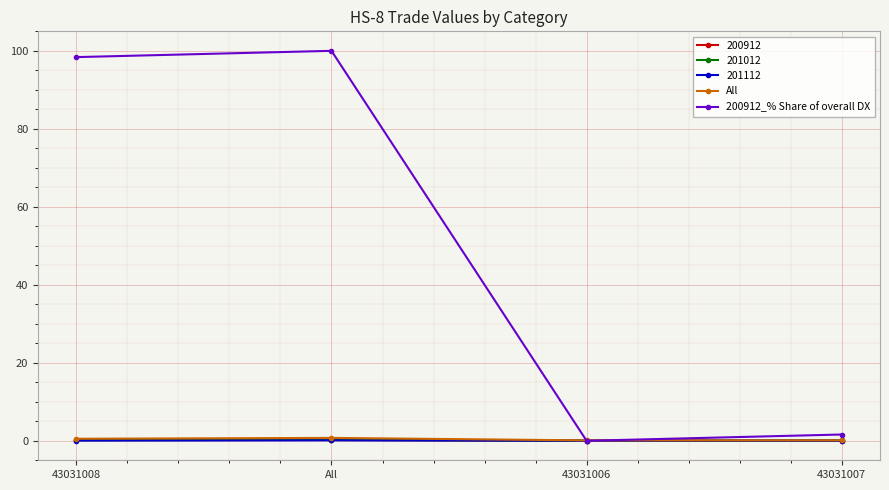

What are all the series names shown in the legend?

200912, 201012, 201112, All, 200912_% Share of overall DX